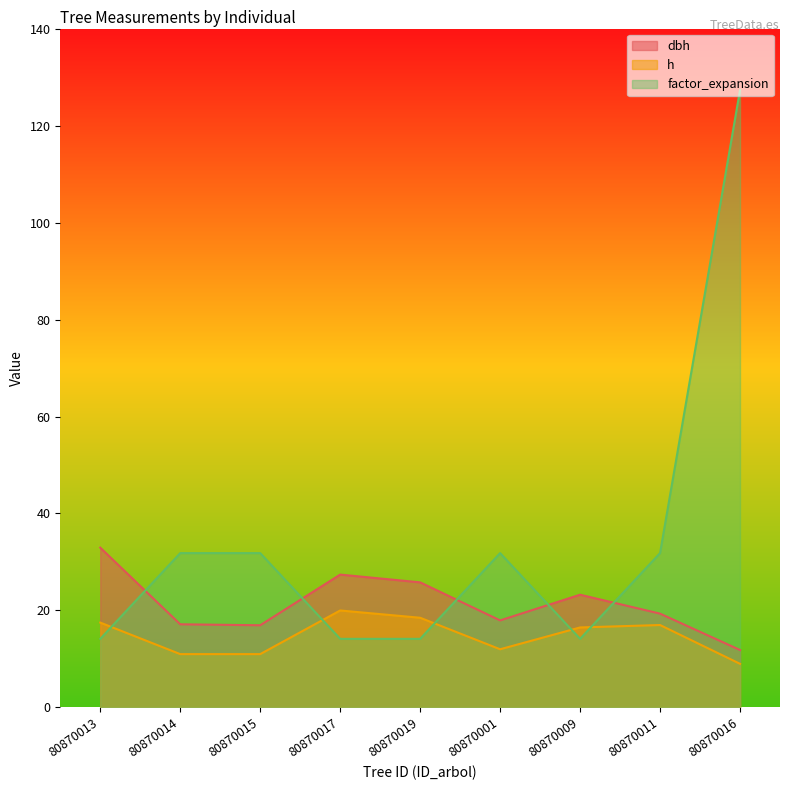

Is the value of dbh at 80870015 greater than the value of h at 80870001?

Yes